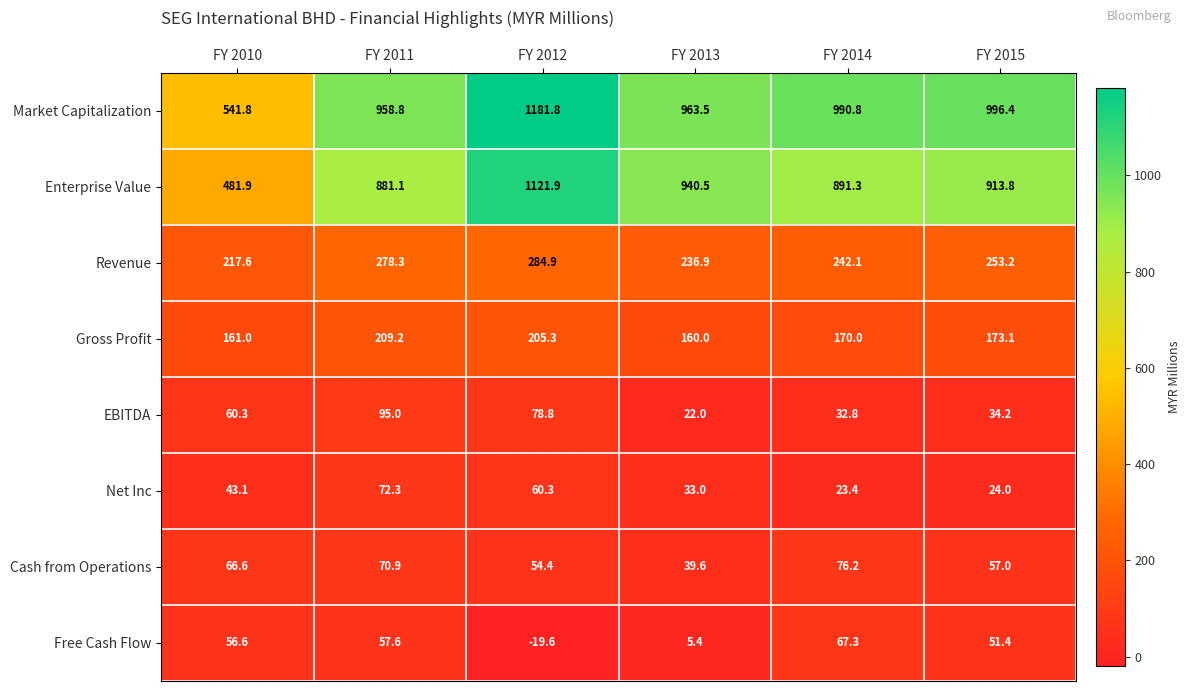

Rank the series by their maximum value, from highest to lowest.

Market Capitalization, Enterprise Value, Revenue, Gross Profit, EBITDA, Cash from Operations, Net Inc, Free Cash Flow